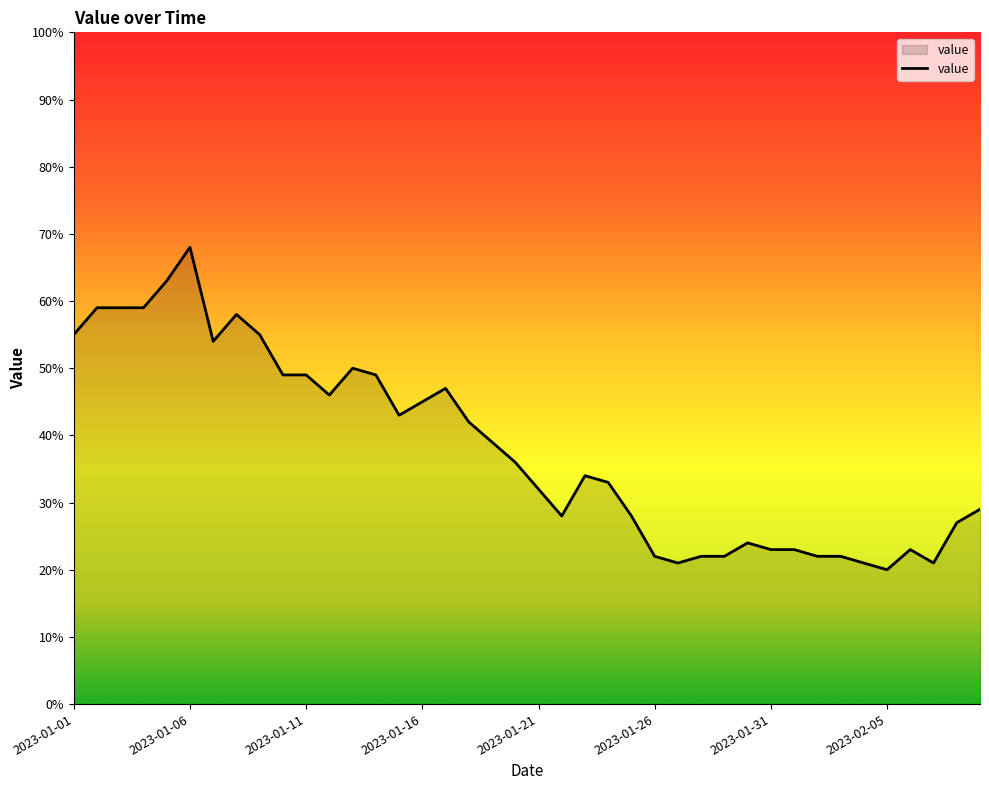

What is the minimum value shown in the chart?

20